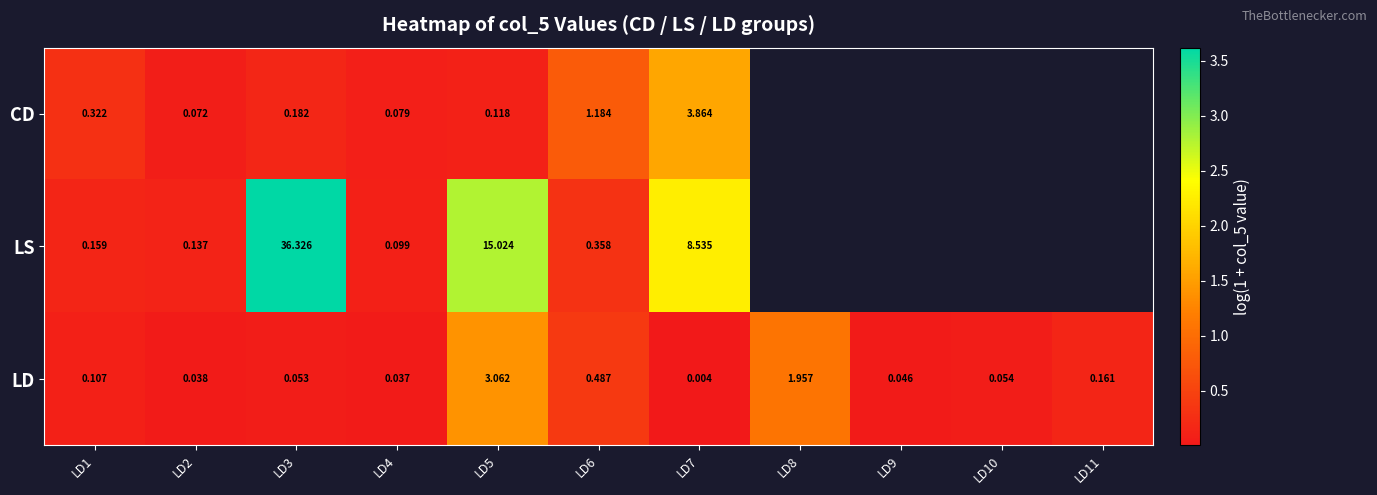

Which series changed the most between LD6 and LD7?

LS